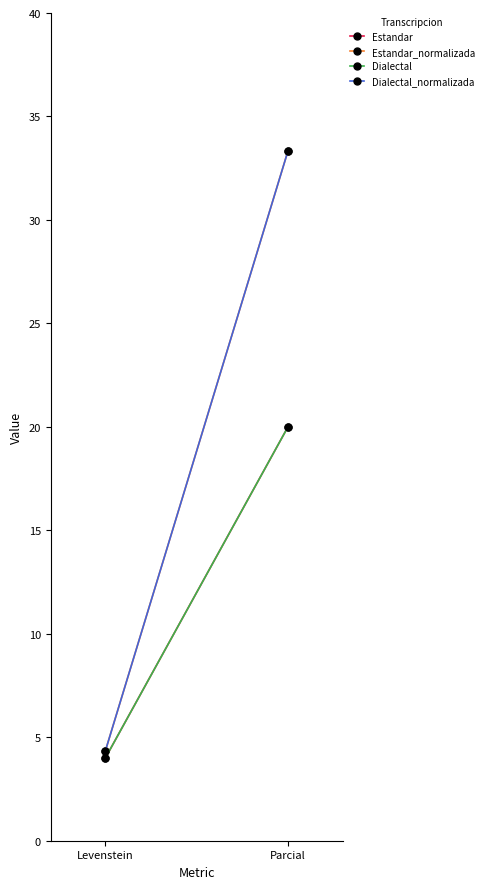

How many lines are shown in the chart?

4